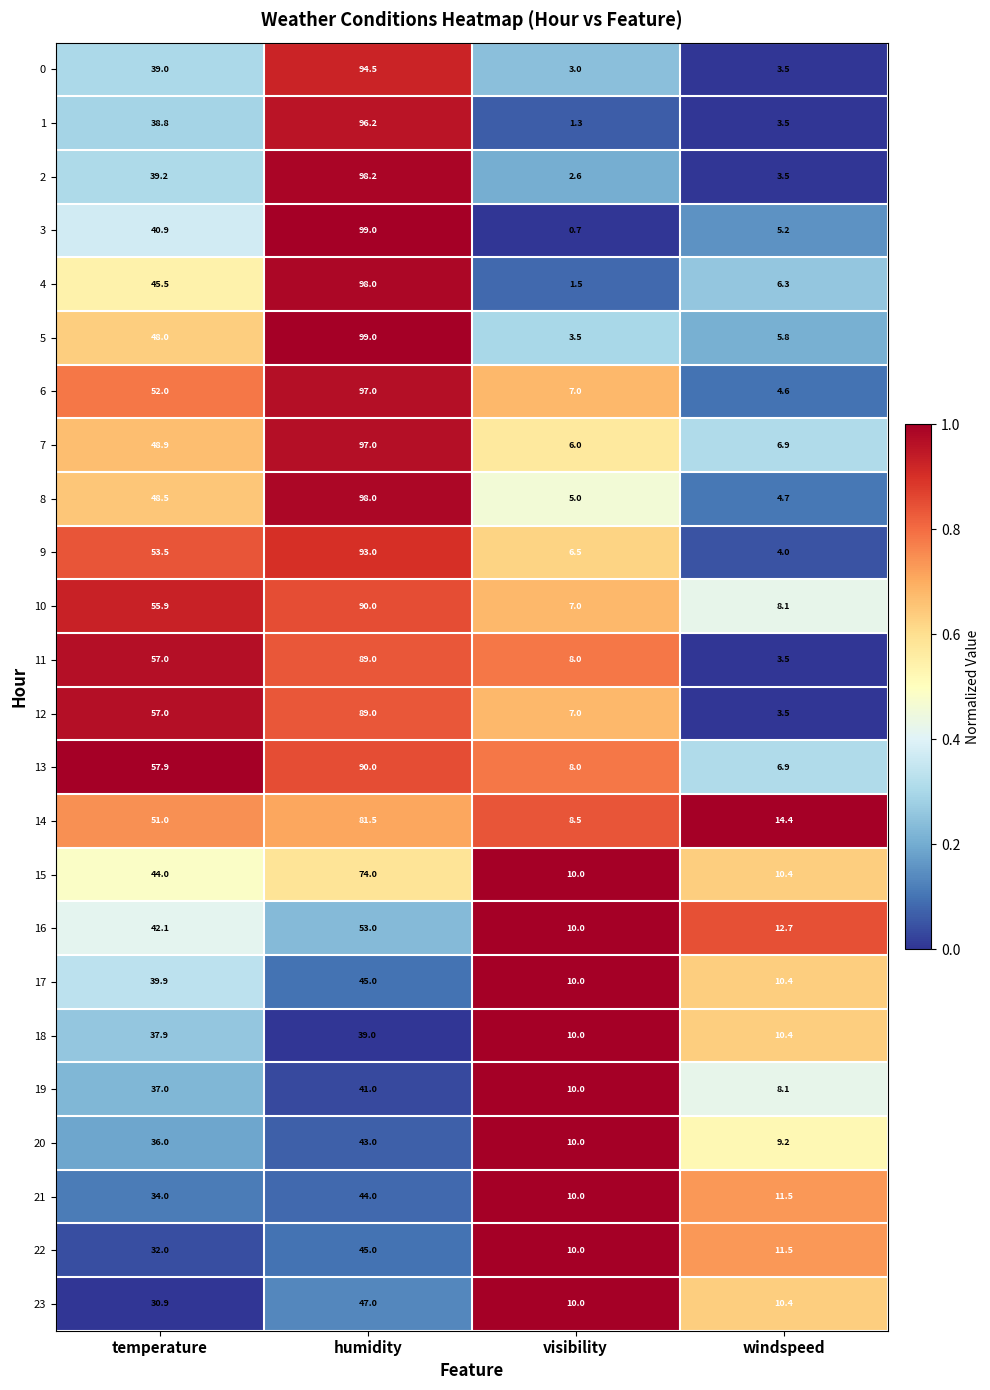

At which label is 20 closest to 26?

temperature